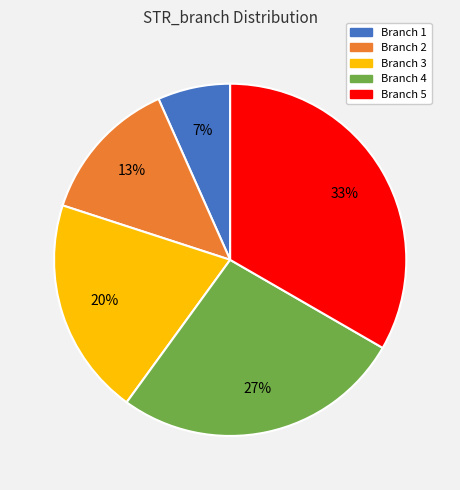

Do Branch 4 and Branch 1 together represent more than half of the pie?

No